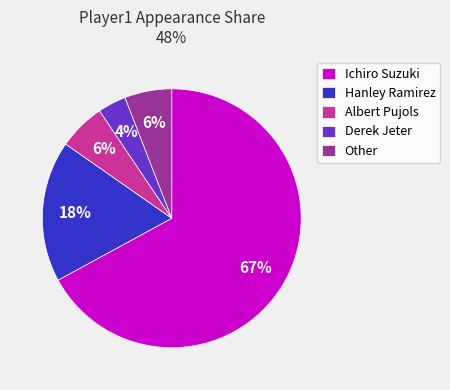

To the nearest percent, what is the combined percentage of Albert Pujols and Hanley Ramirez?

24%